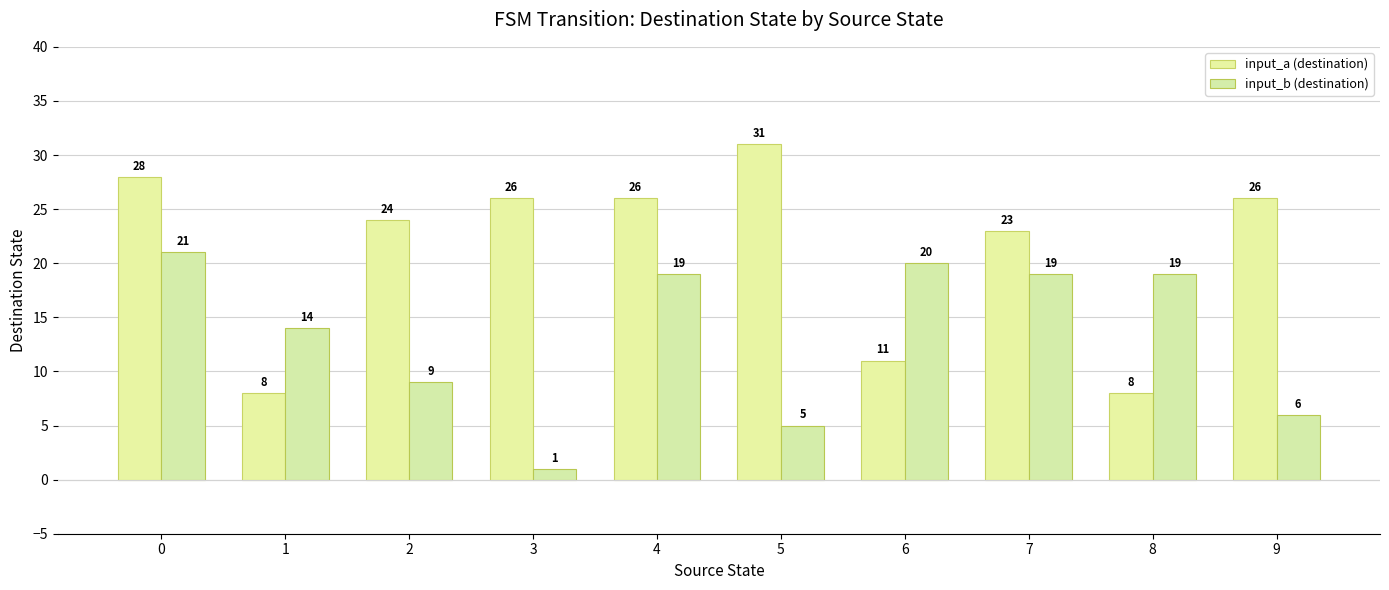

Are the bars grouped side by side (vs. stacked)?

Yes